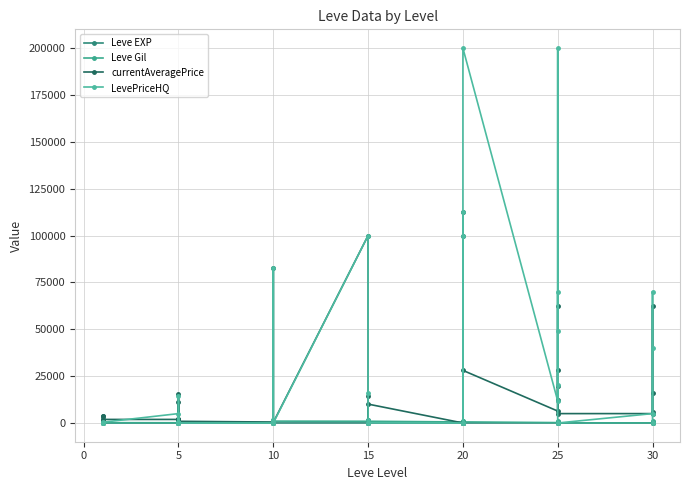

Which series has the largest total across all categories?

LevePriceHQ